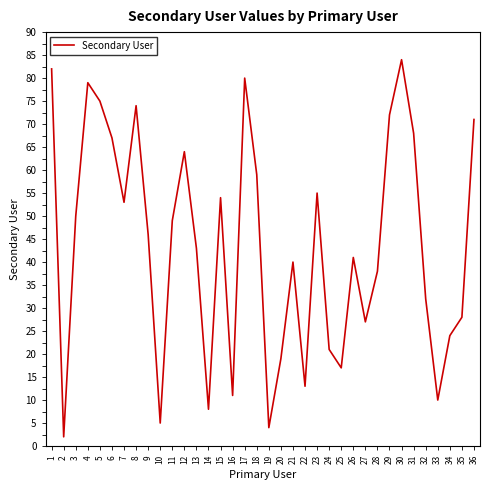

What is the change in value from 17 to 27?

-53